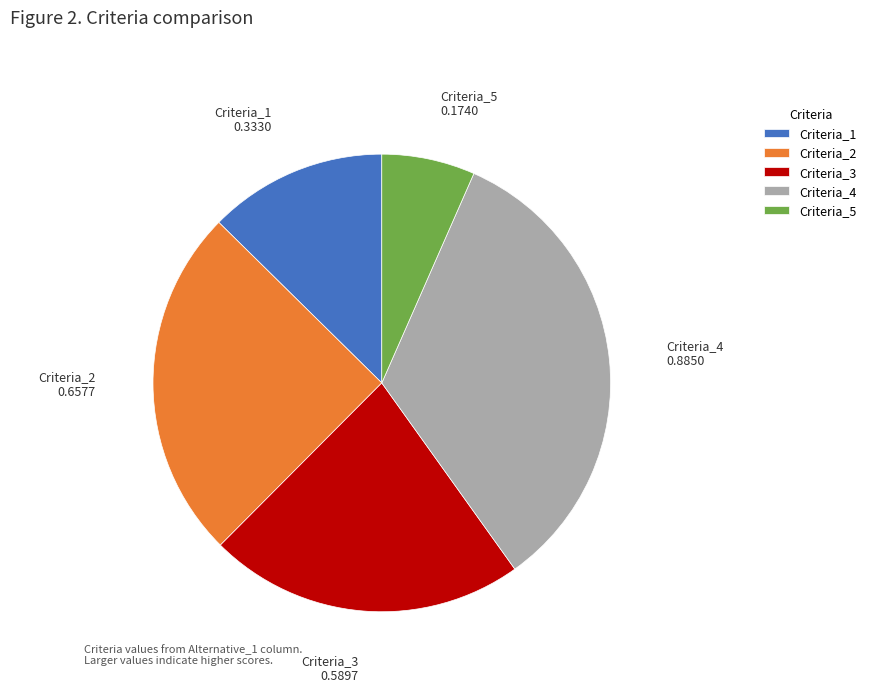

Is it true that Criteria_5 is 16% of the pie?

False